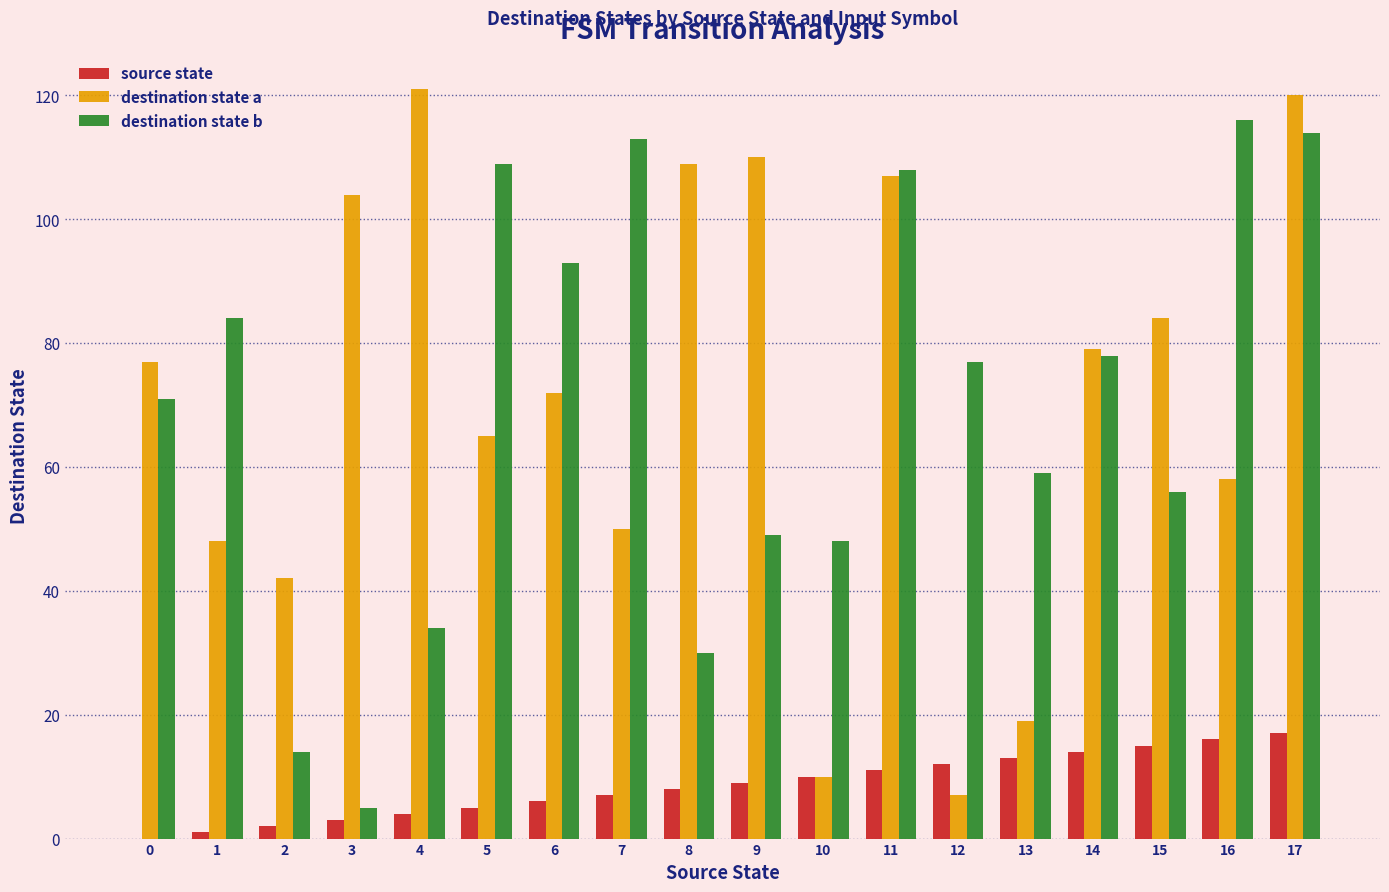

Reading left to right, what are all the values shown in this chart?

source state: 0=0	1=1	2=2	3=3	4=4	5=5	6=6	7=7	8=8	9=9	10=10	11=11	12=12	13=13	14=14	15=15	16=16	17=17
destination state a: 0=77	1=48	2=42	3=104	4=121	5=65	6=72	7=50	8=109	9=110	10=10	11=107	12=7	13=19	14=79	15=84	16=58	17=120
destination state b: 0=71	1=84	2=14	3=5	4=34	5=109	6=93	7=113	8=30	9=49	10=48	11=108	12=77	13=59	14=78	15=56	16=116	17=114